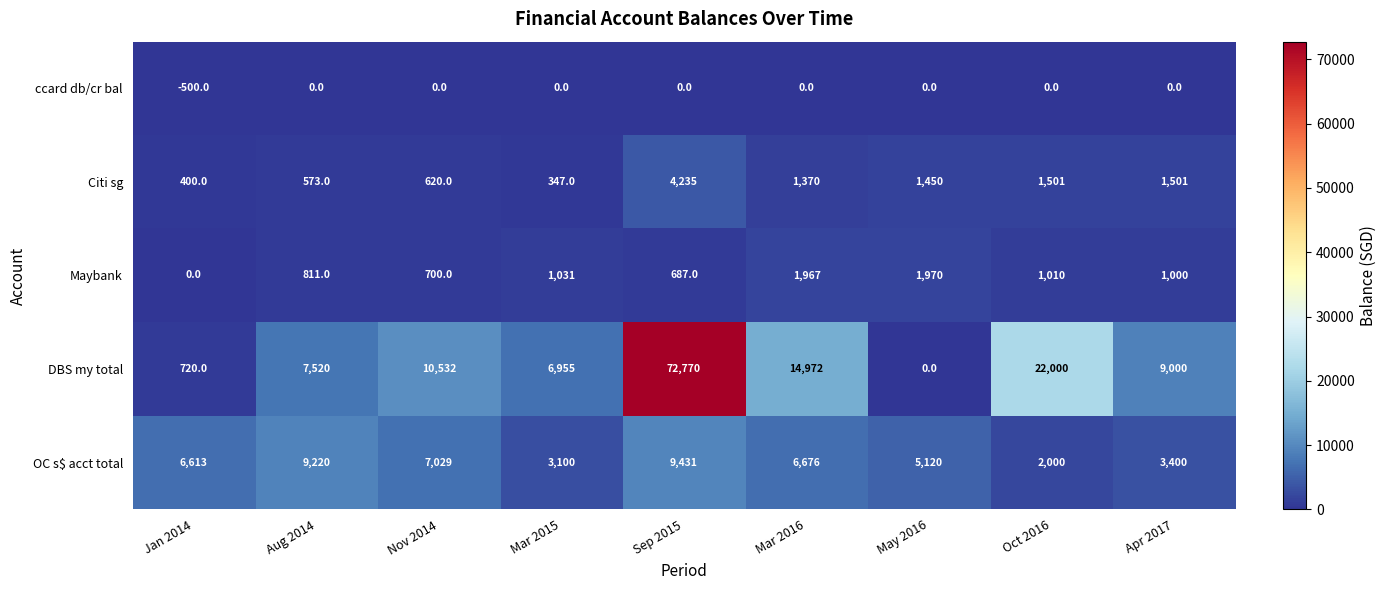

How many data points in ccard db/cr bal are less than 0?

1